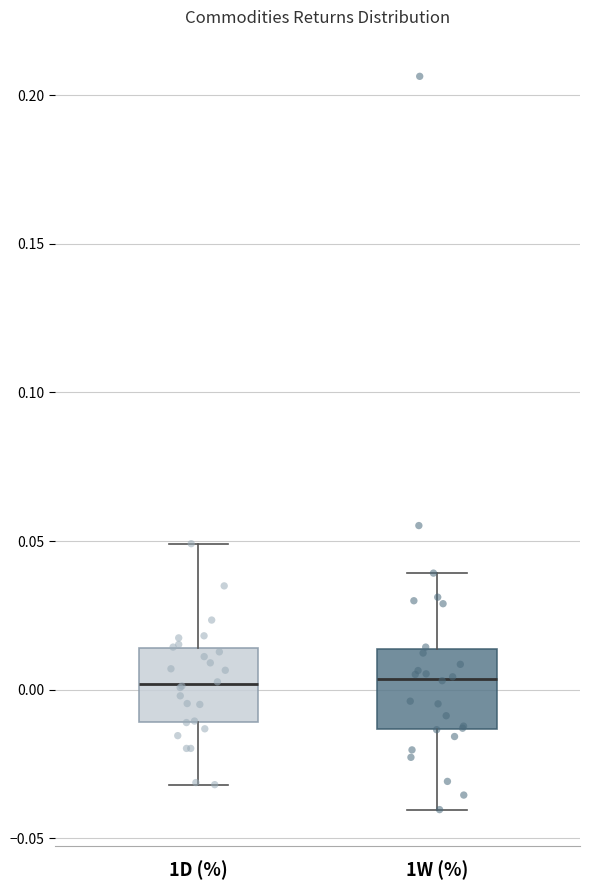

Reading left to right, read every box against the y-axis: the position of its median line, the range the box covers, and the ends of its whiskers. The values are not printed on the chart, so give them approximately, as read against the axis.

1D (%): median 0.000, box -0.010 to 0.015, whiskers -0.030 to 0.050
1W (%): median 0.005, box -0.015 to 0.015, whiskers -0.040 to 0.040